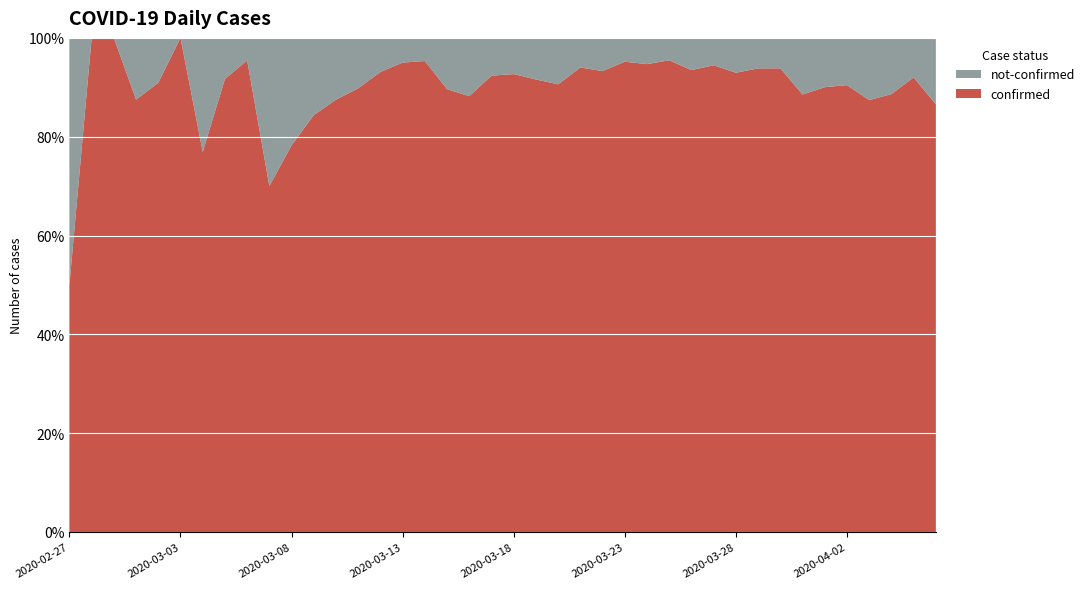

Reading left to right, list all the values displayed in this chart.

confirmed: 2	4	1	7	10	8	10	11	21	7	18	27	28	44	54	76	61	69	142	145	177	261	241	204	236	454	428	442	444	562	303	258	442	309	316	350	340	187	230	328
not-confirmed: 2	0	0	1	1	0	3	1	1	3	5	5	4	5	4	4	3	8	19	12	14	24	25	13	17	23	24	21	31	33	23	17	29	40	35	37	49	24	20	51